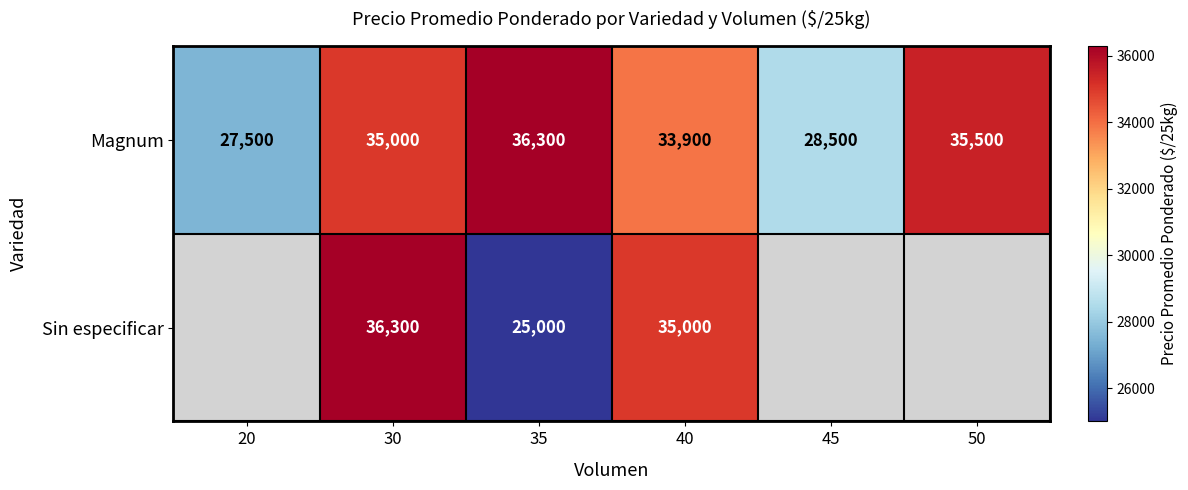

At how many categories does at least one series exceed 30667?

4